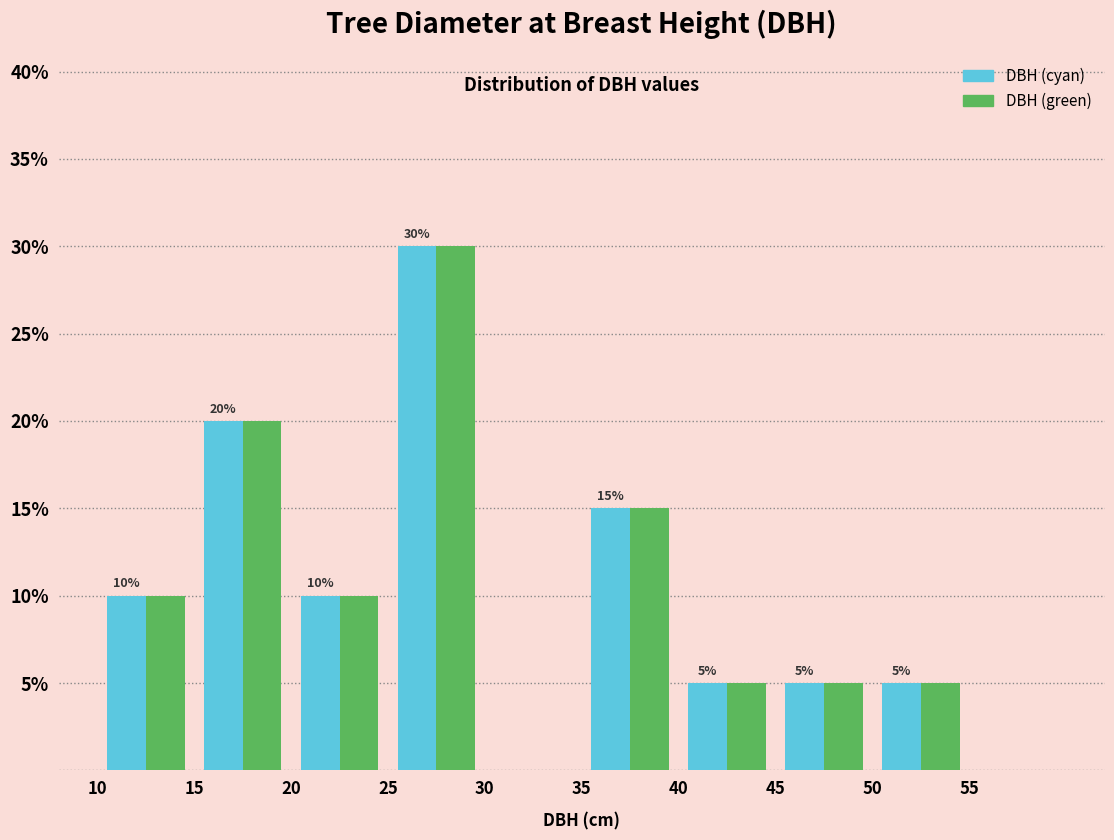

In the DBH (cyan) series, which range on the x-axis has the tallest bar?

25 to 30